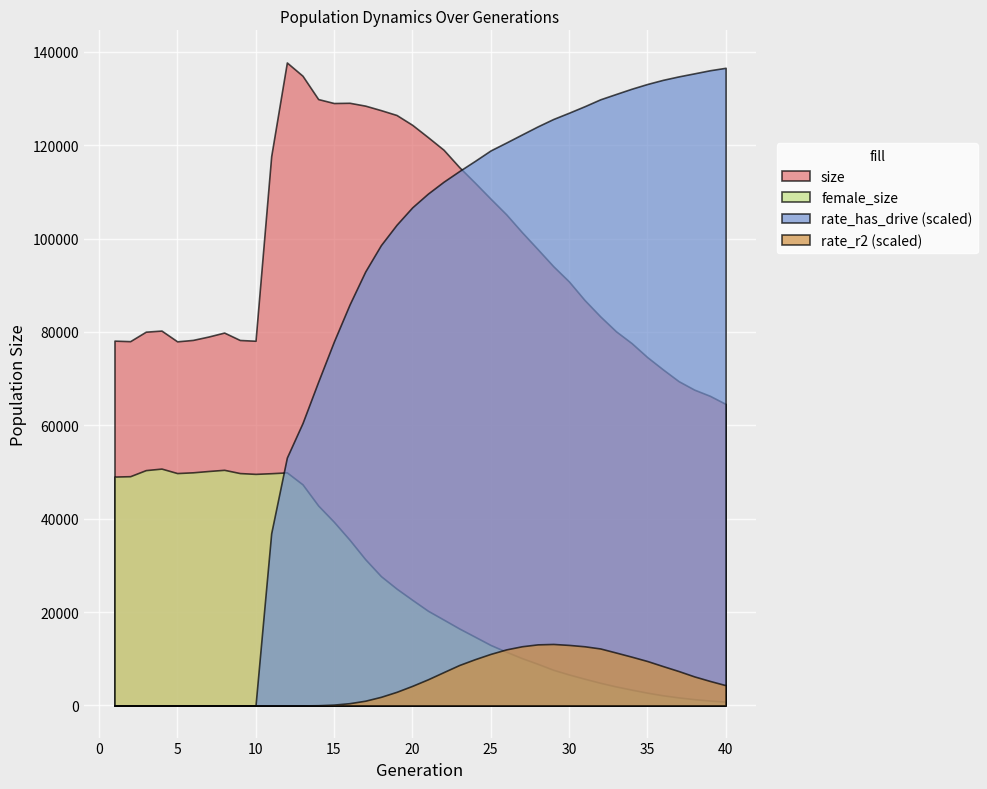

What is the sum of the rate_has_drive values at 9 and 34?

1.0